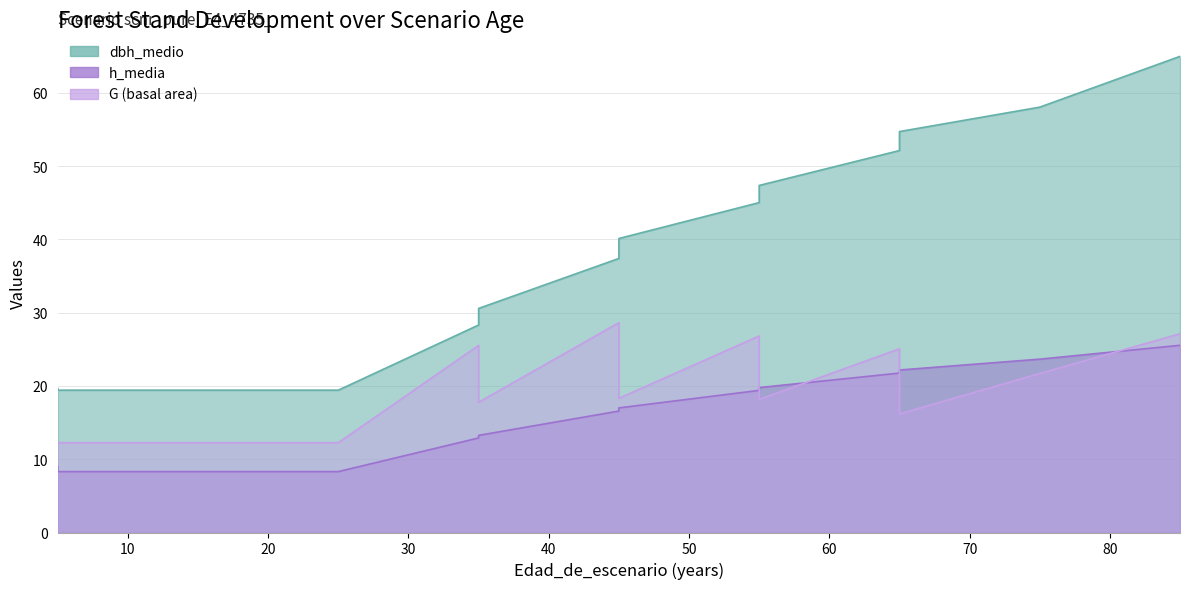

At 15, list the series in order from smallest to largest.

h_media, G, dbh_medio